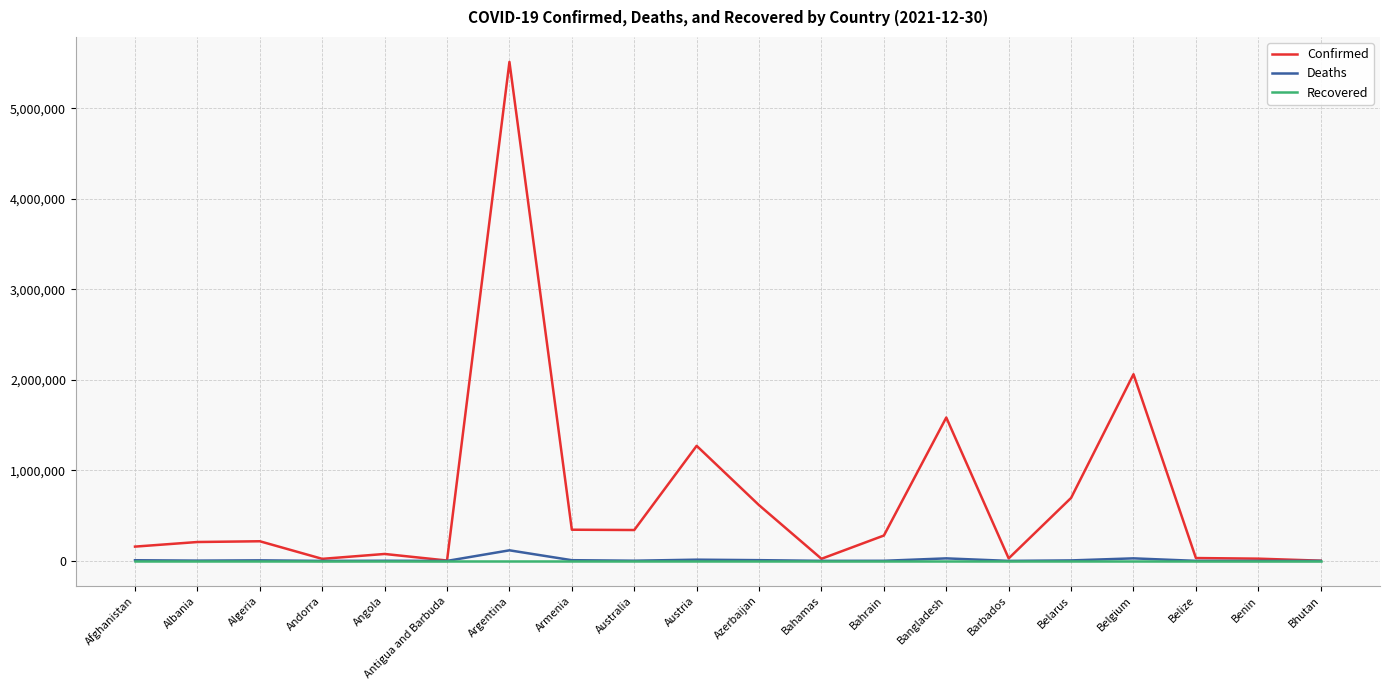

What is the difference between the maximum and second lowest values in the Confirmed series?

5509948